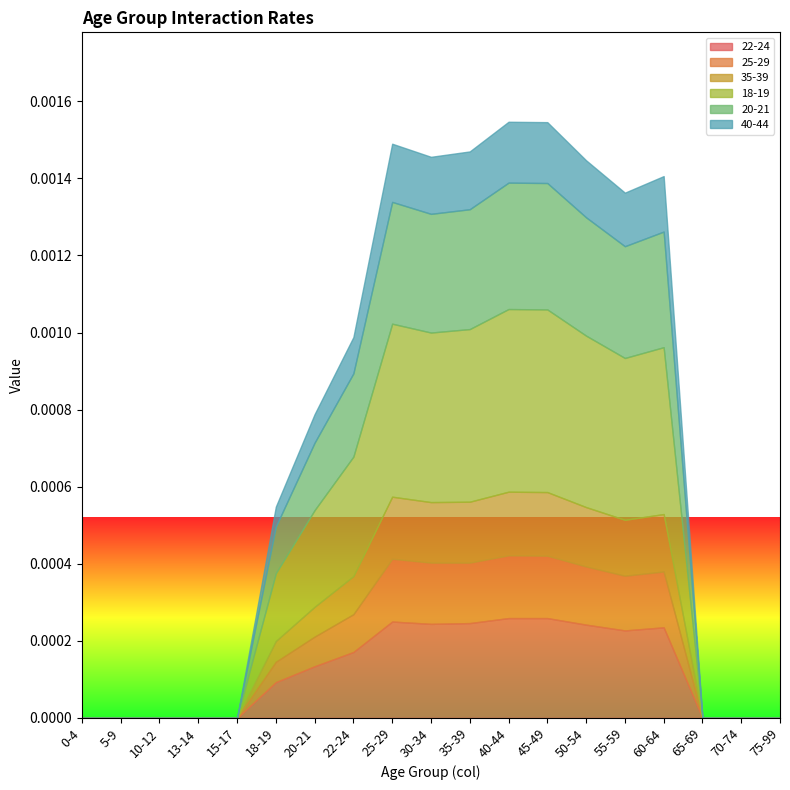

Which category has the lowest value across all series?

0-4